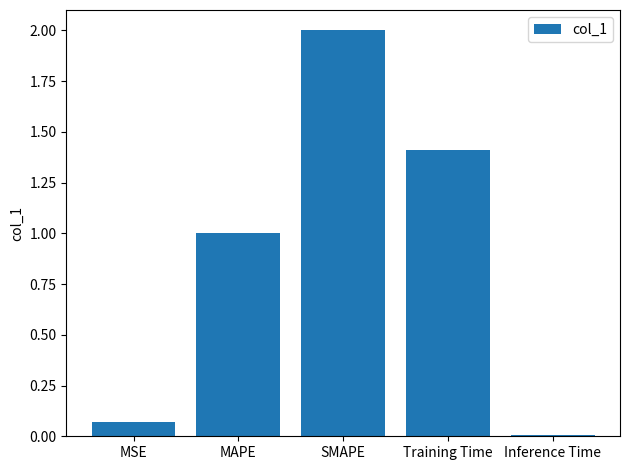

What is the change in value from SMAPE to Inference Time?

-2.0